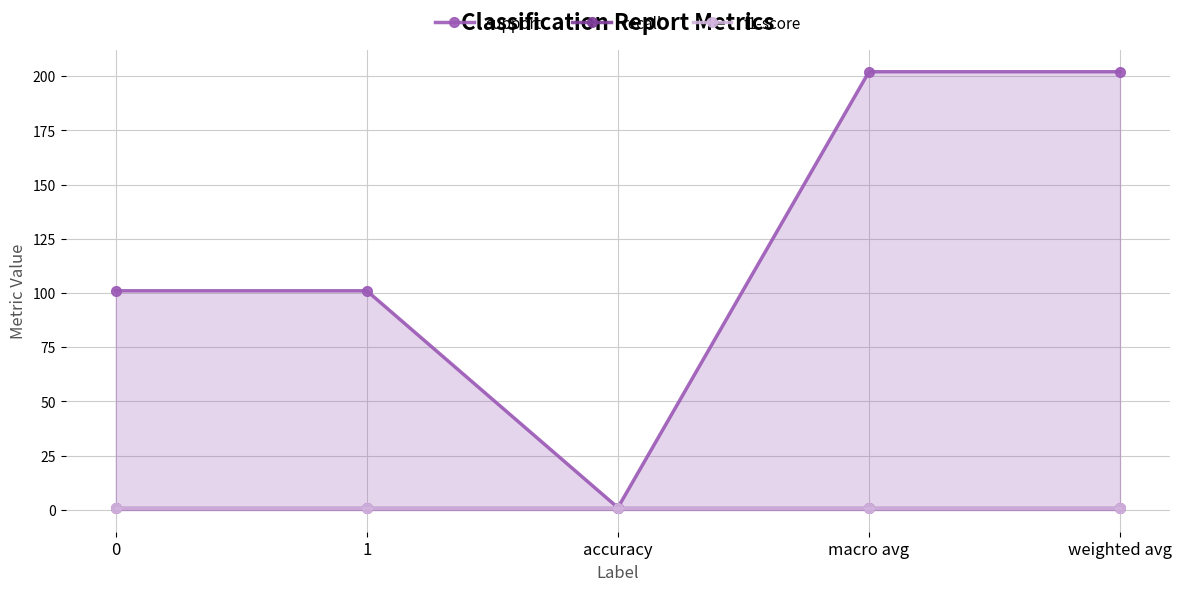

The value of recall at weighted avg is 1. True or false?

True